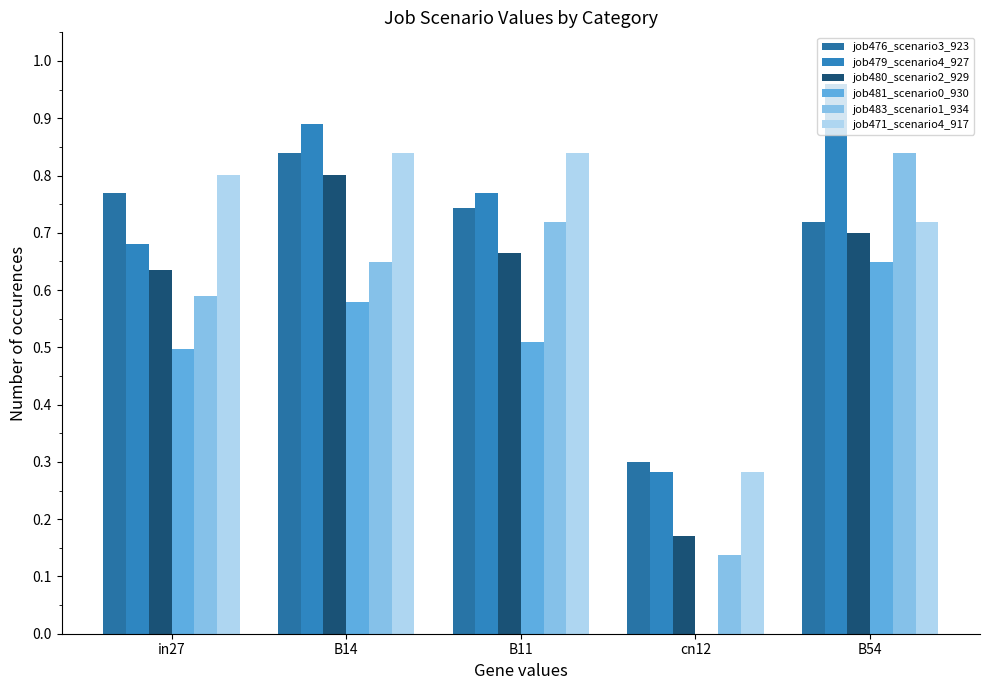

At how many categories does at least one series exceed 0?

5